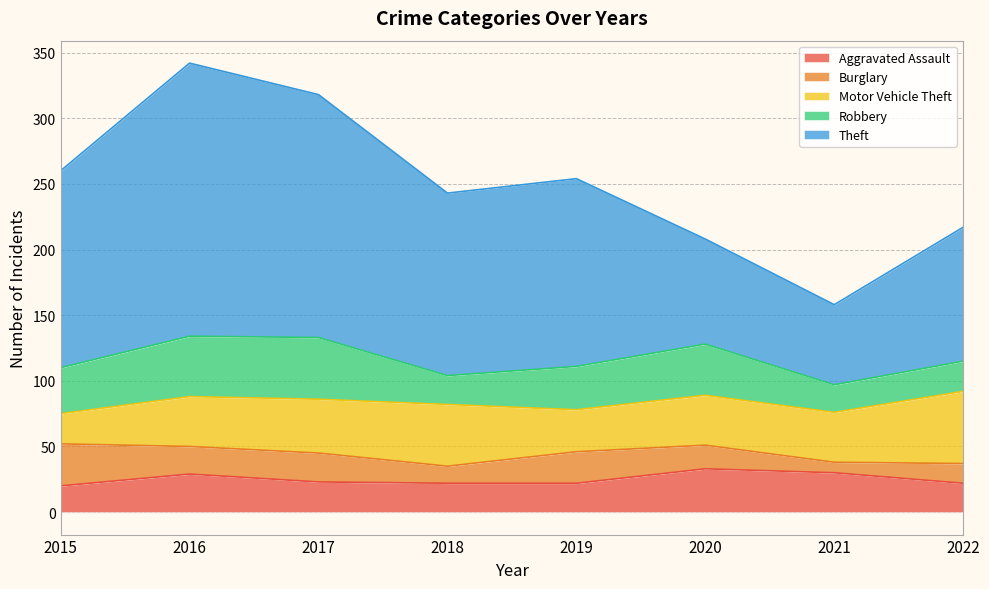

True or false: Aggravated Assault and Robbery intersect in this chart.

True